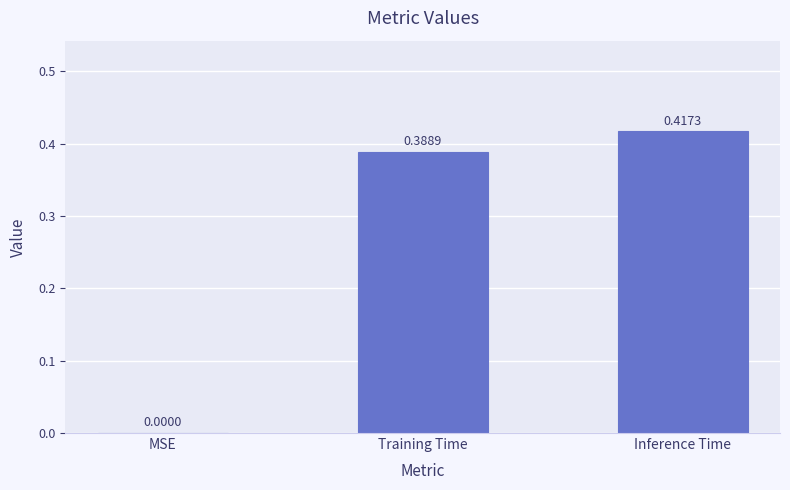

True or false: the data shows 0.1 at Inference Time.

False